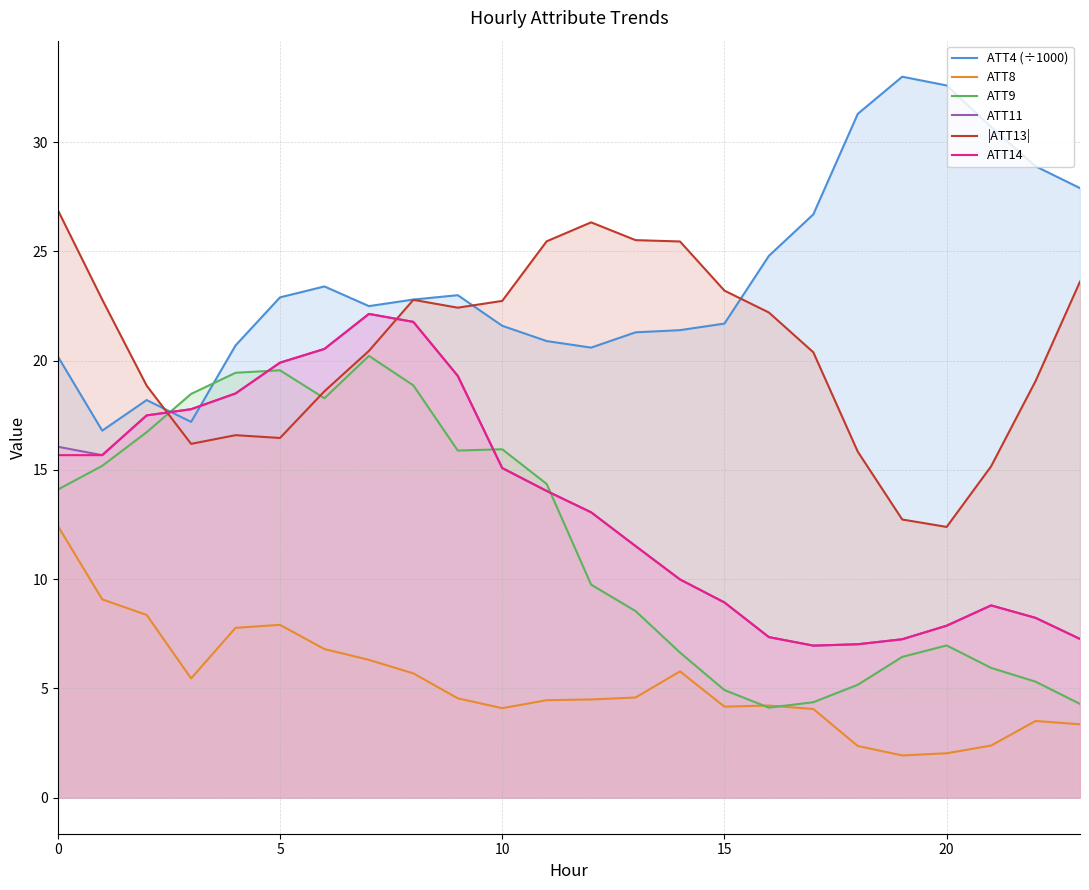

How many lines are shown in the chart?

6